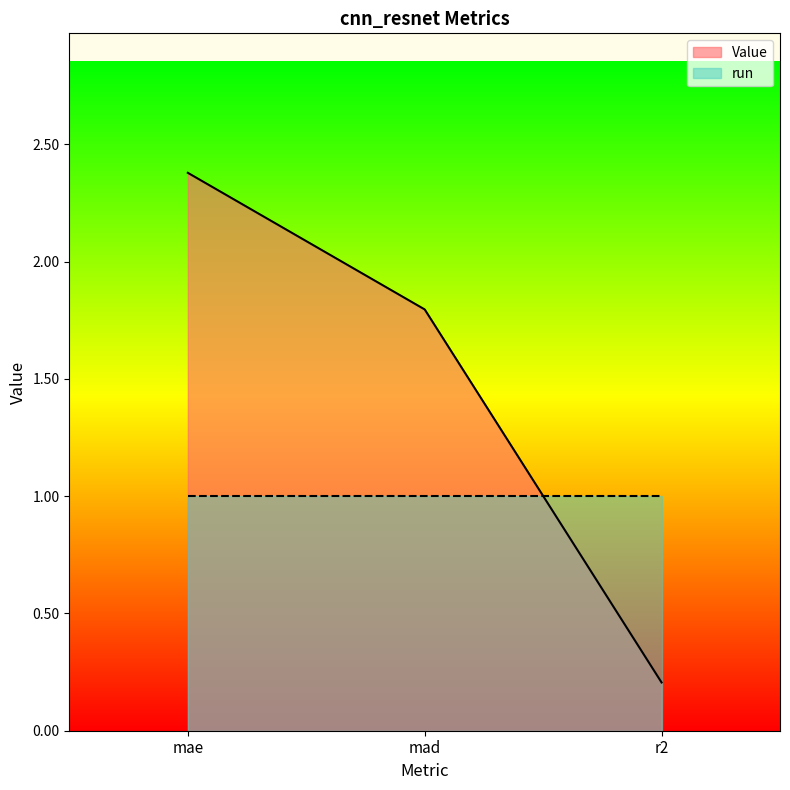

Reading left to right, extract all data points from this chart.

2.4	1.8	0.2